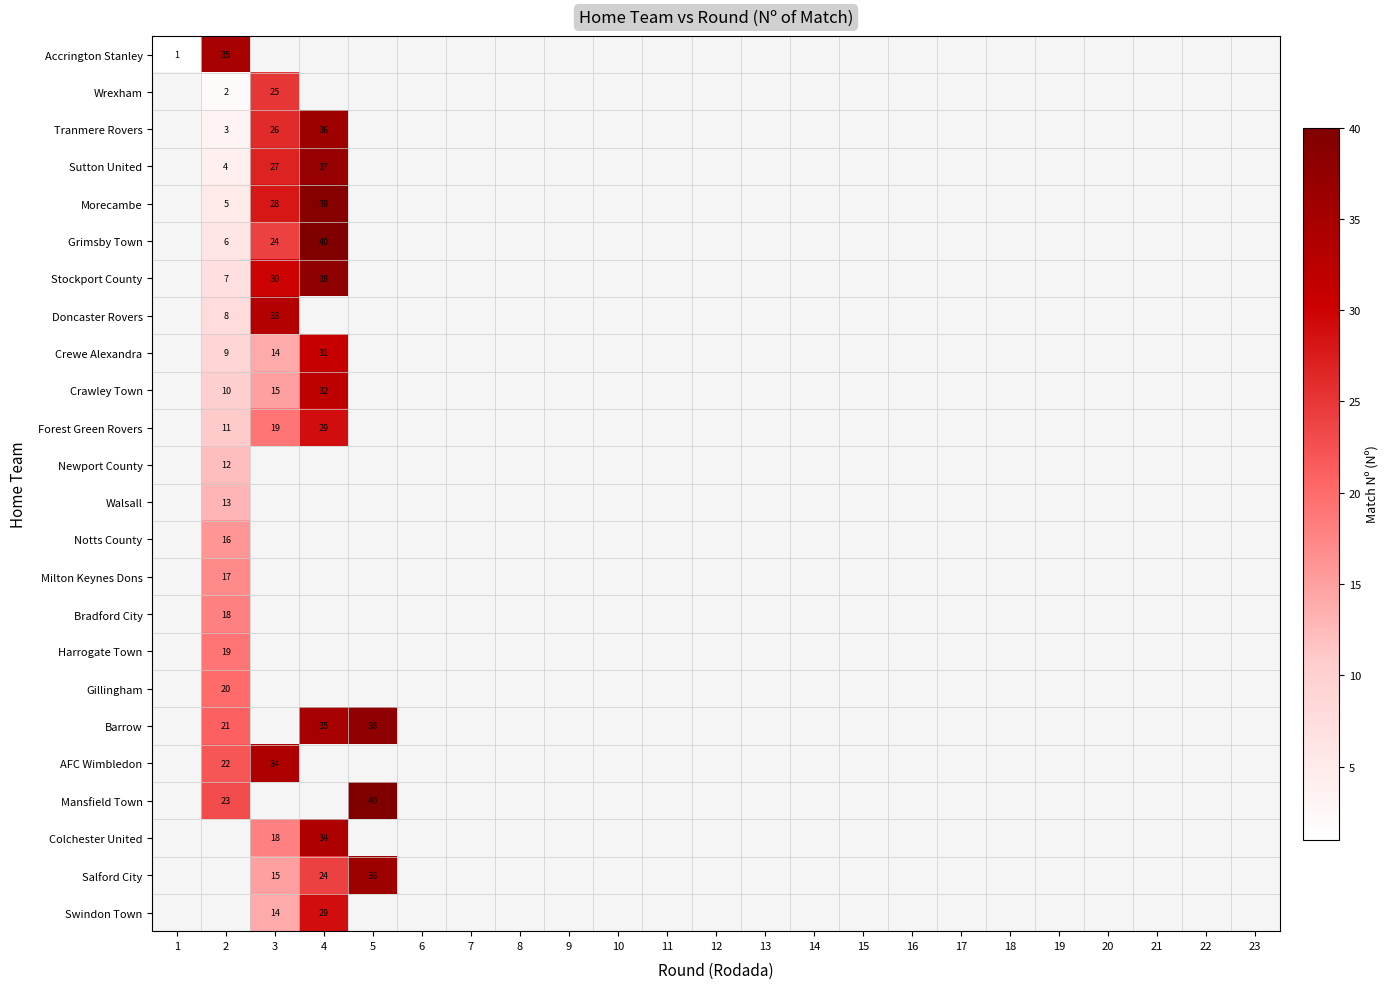

How many series are shown in this chart?

24